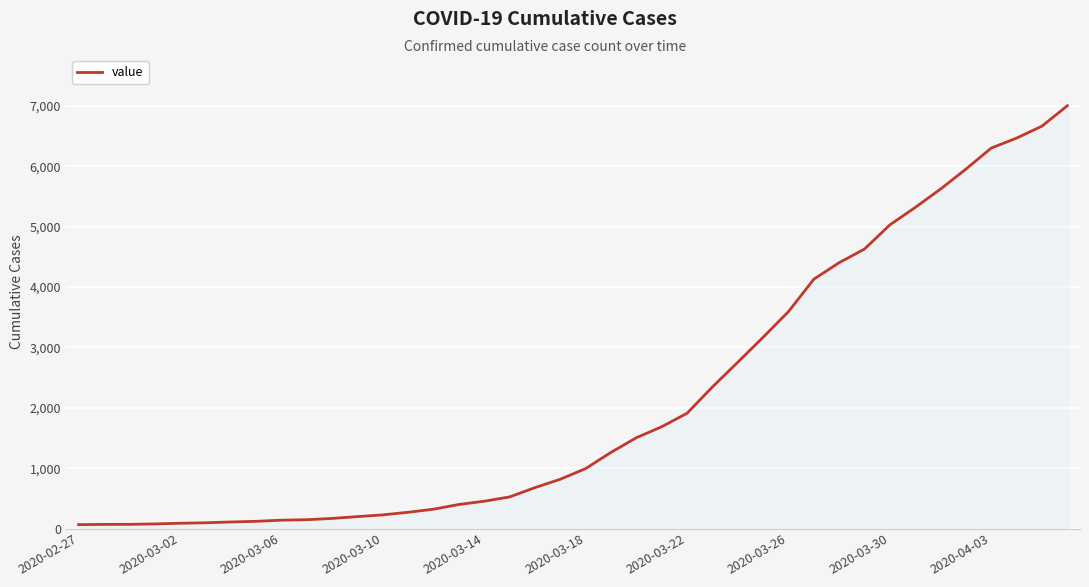

What is the greatest value displayed?

7004